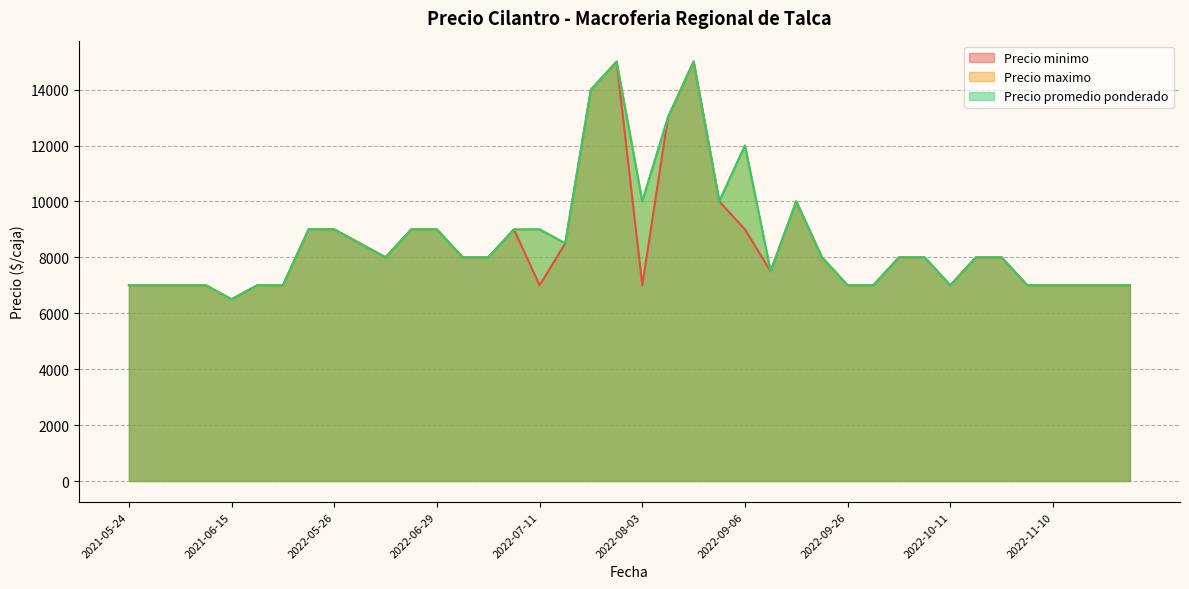

The value of Precio maximo at 2022-11-18 is 7000. True or false?

True